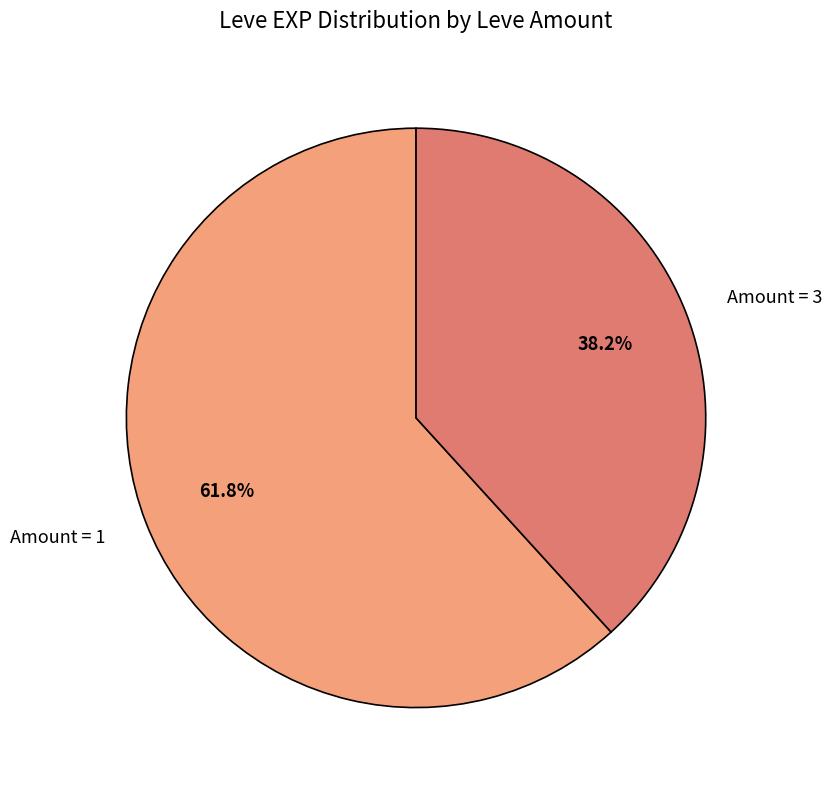

Approximately how many times larger is the value at Amount = 3 compared to Amount = 1?

0.6